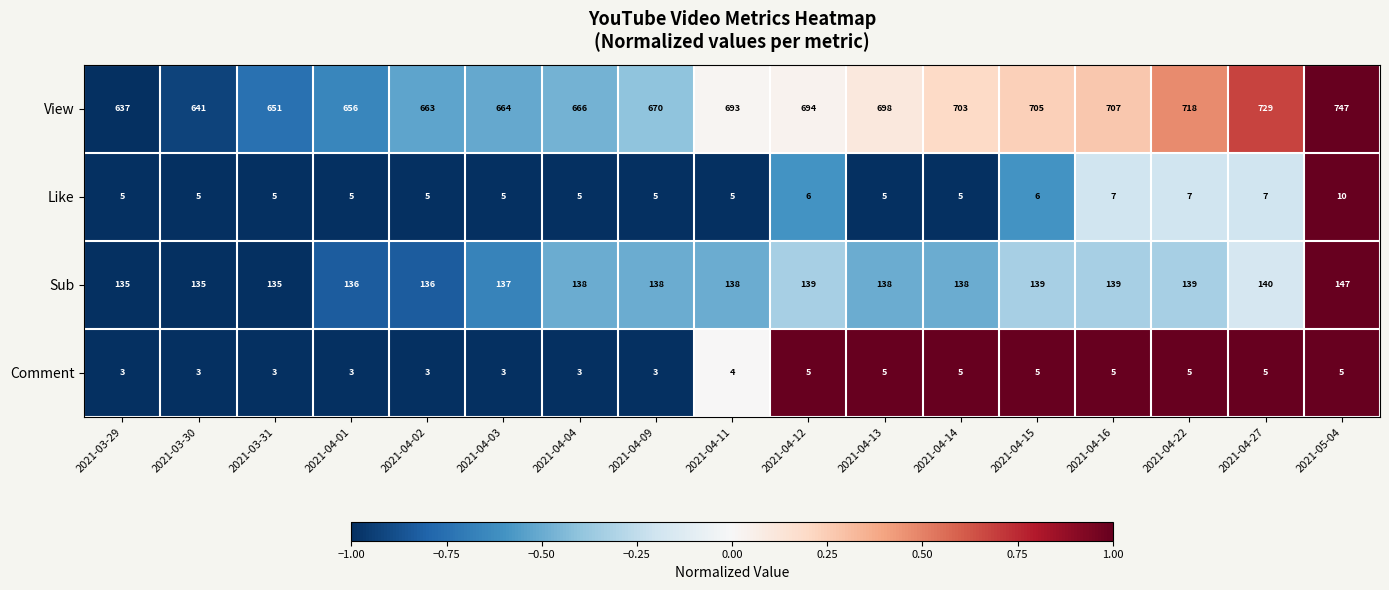

How many distinct data groups are displayed?

4